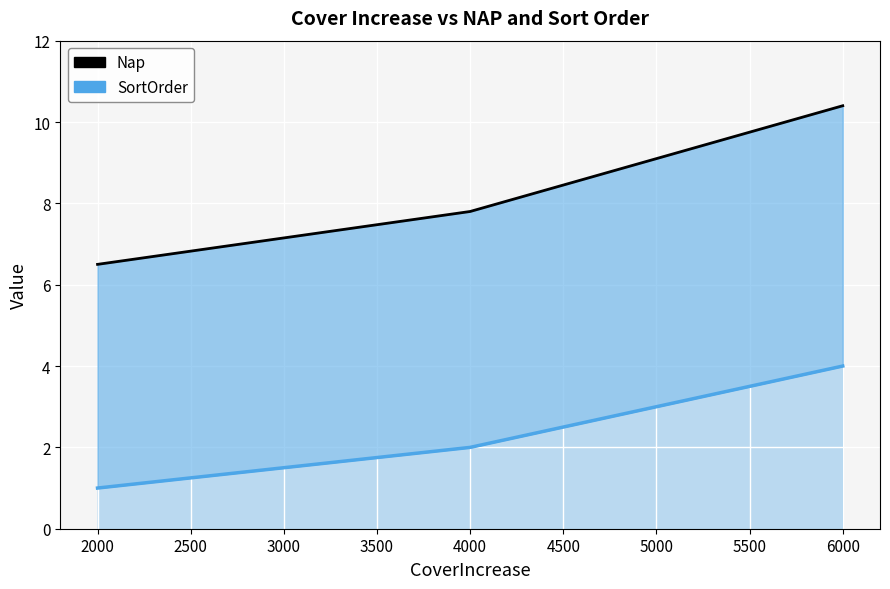

What is the minimum value shown in the chart?

1.0